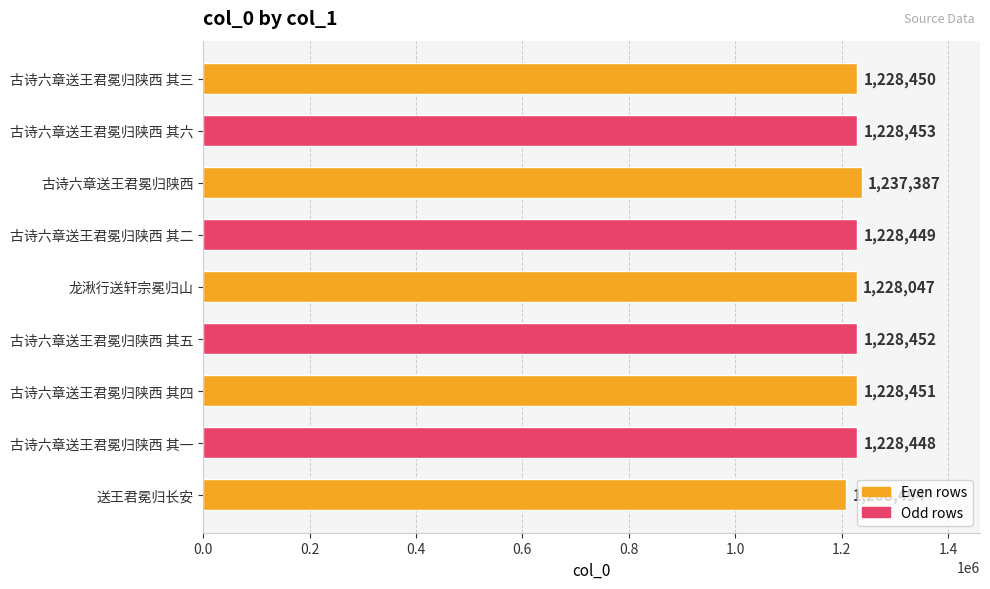

Between 古诗六章送王君冕归陕西 其四 and 古诗六章送王君冕归陕西 其六, which is larger?

古诗六章送王君冕归陕西 其六